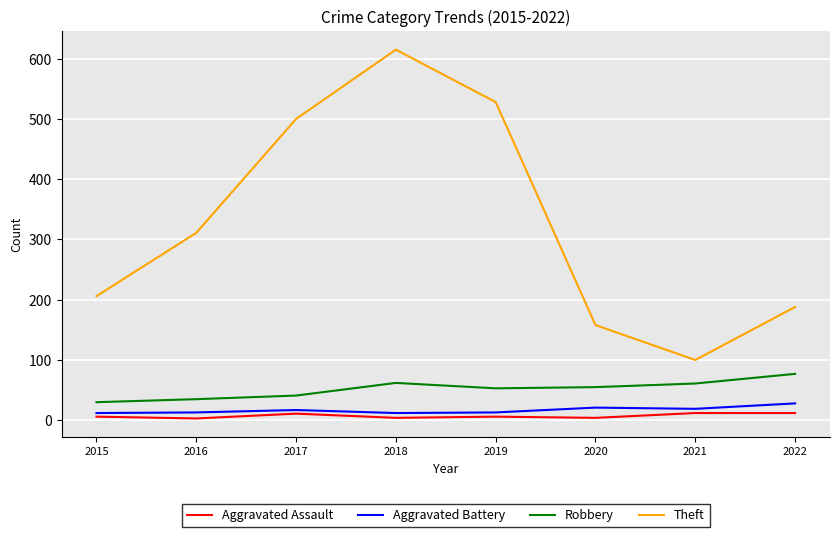

What is the average value of the Theft series?

326